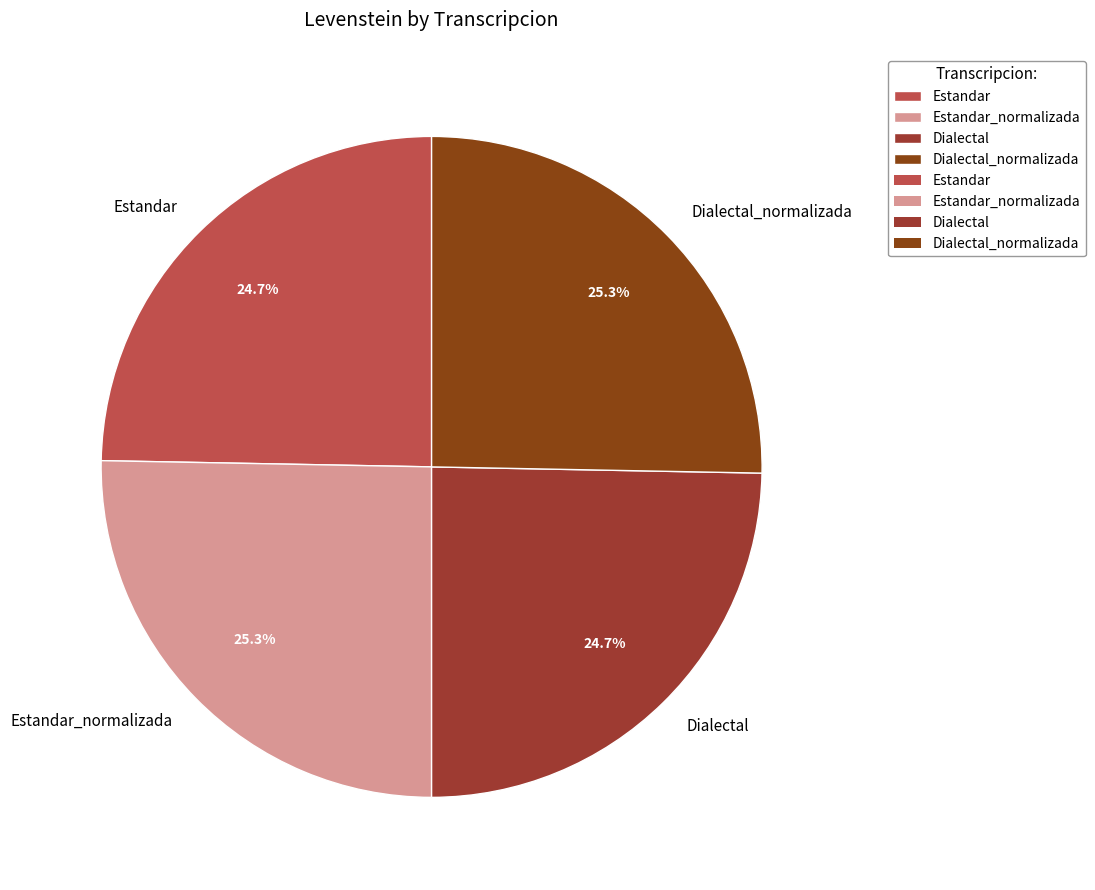

Is Dialectal_normalizada the majority of the pie?

No